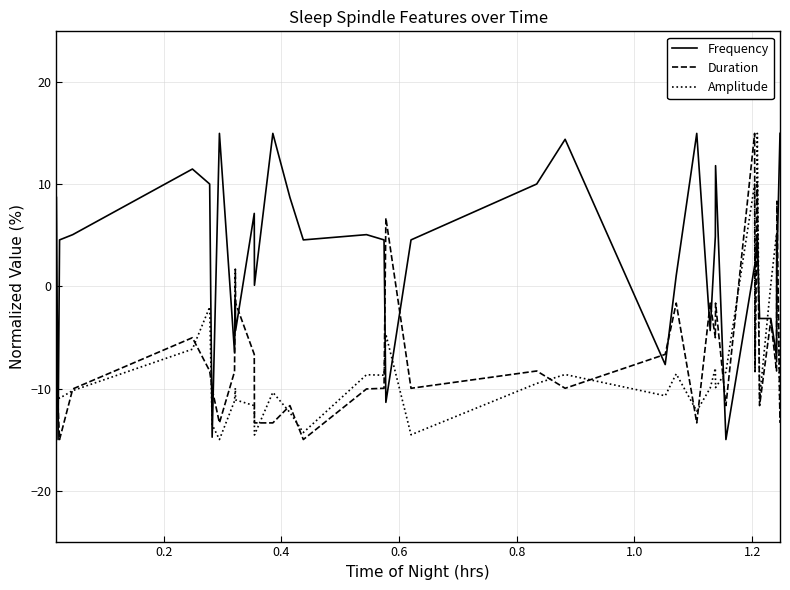

What are all the series names shown in the legend?

Frequency, Duration, Amplitude